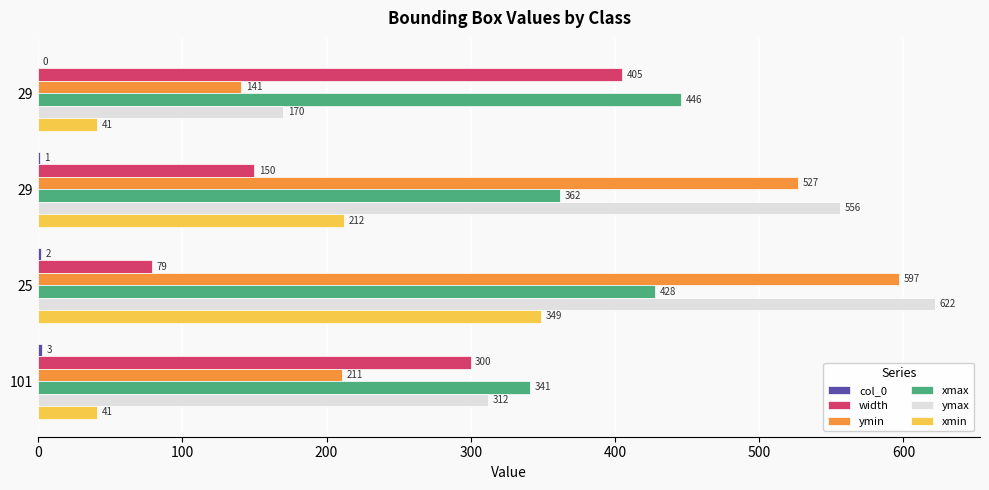

How many data points in xmax are less than 428?

2